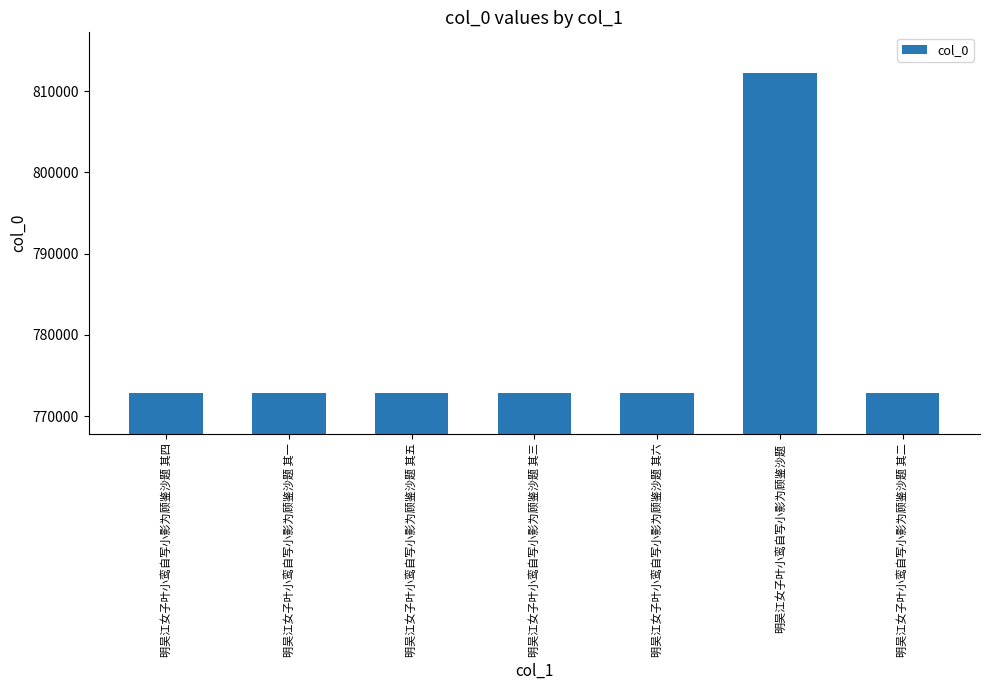

What is the maximum value shown in the chart?

812241